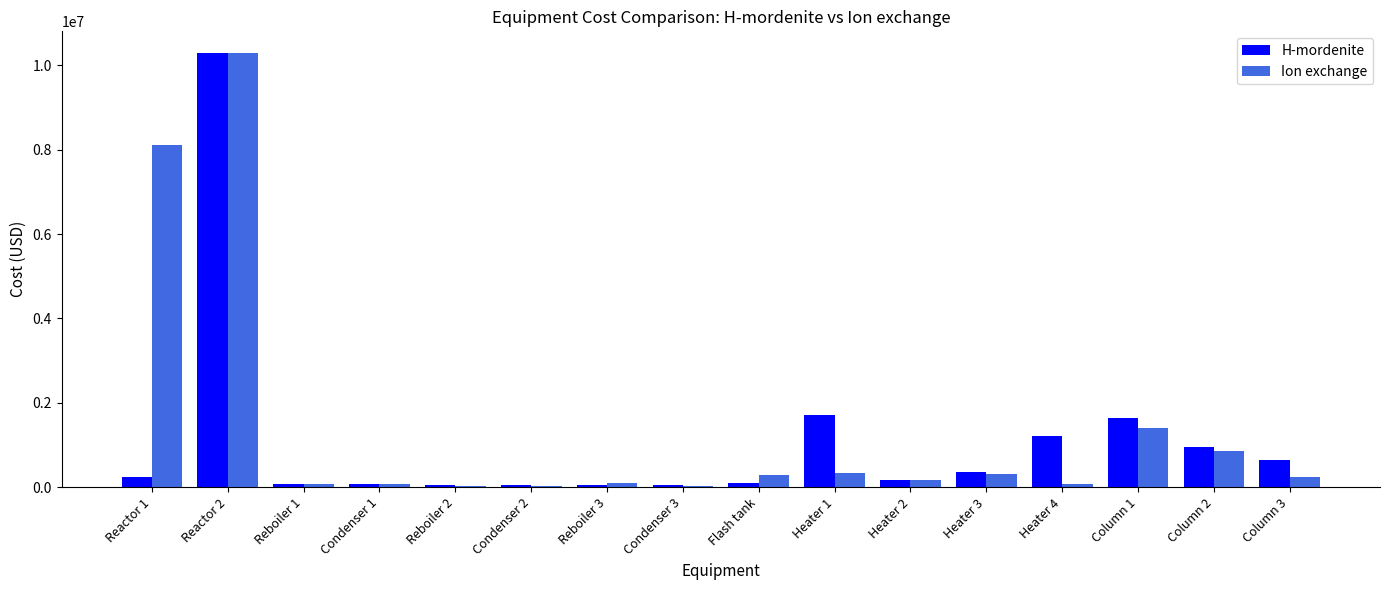

How many categories are shown in the chart?

16